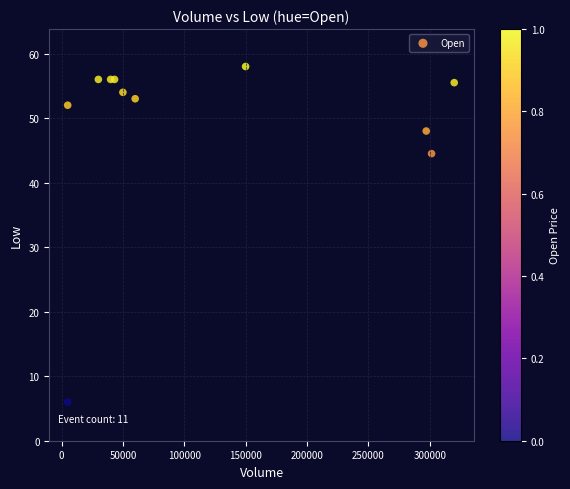

What Y value in the scatter plot is closest to 32?

44.5